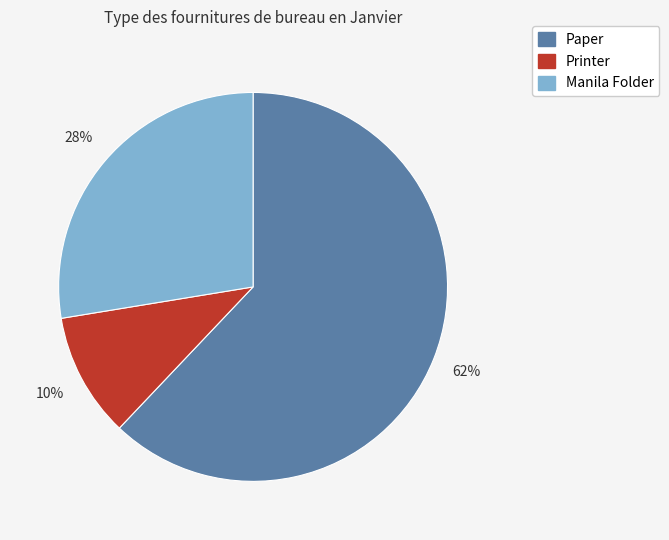

To the nearest percent, what portion does Manila Folder represent?

28%